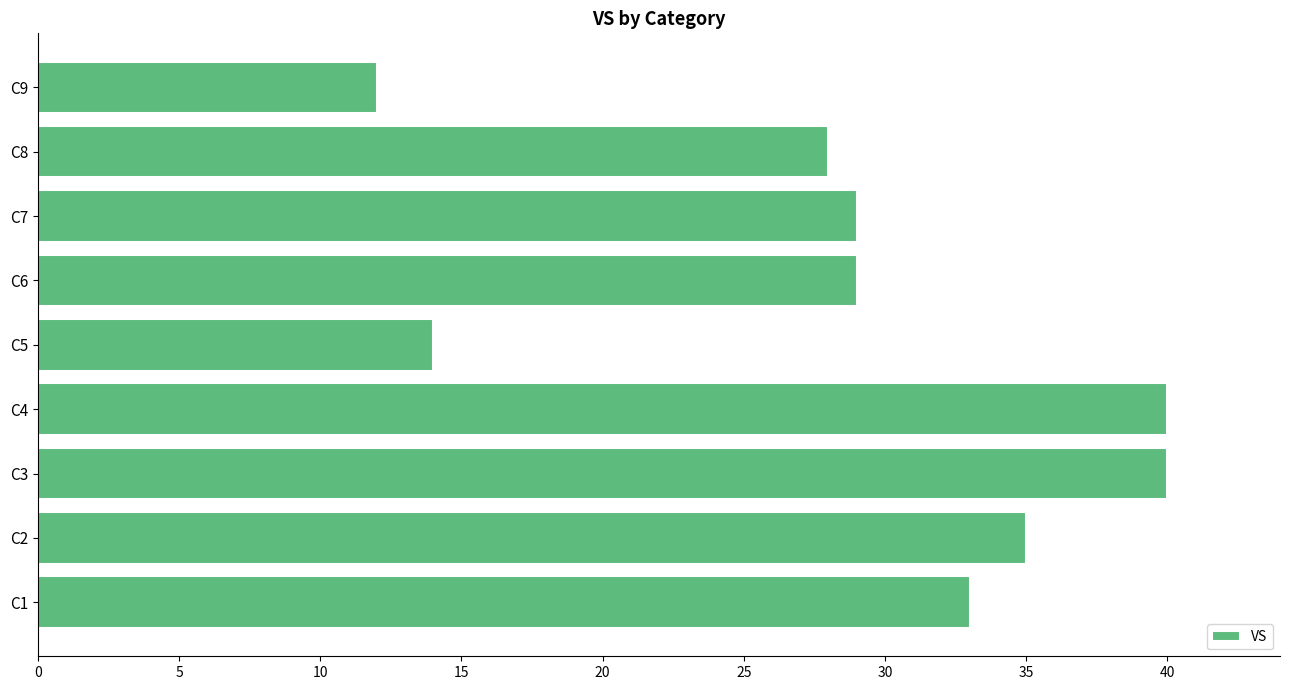

Read the value at C5, to the nearest 10.

10